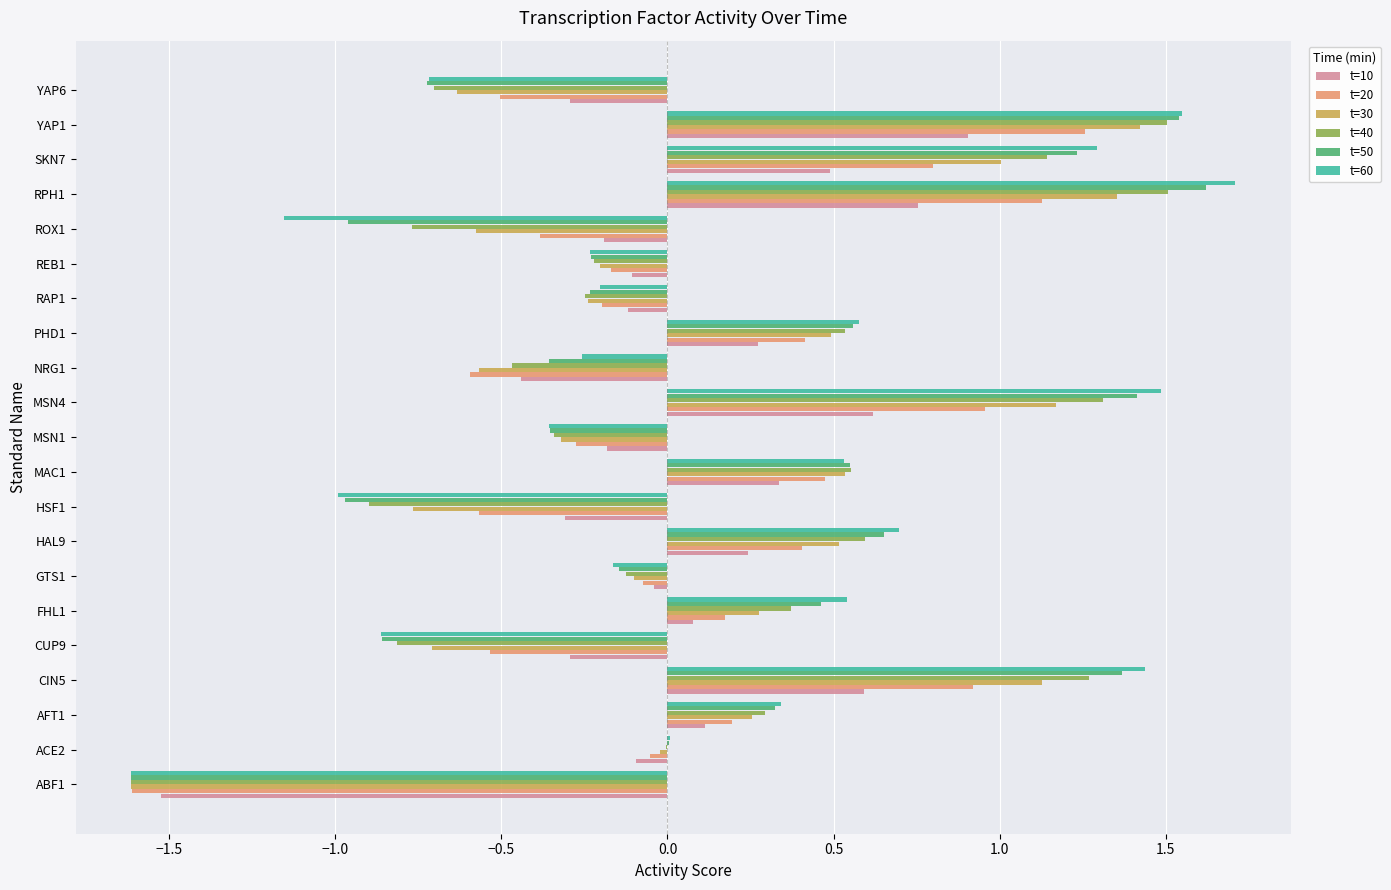

What is the total value across all series at NRG1?

-2.7